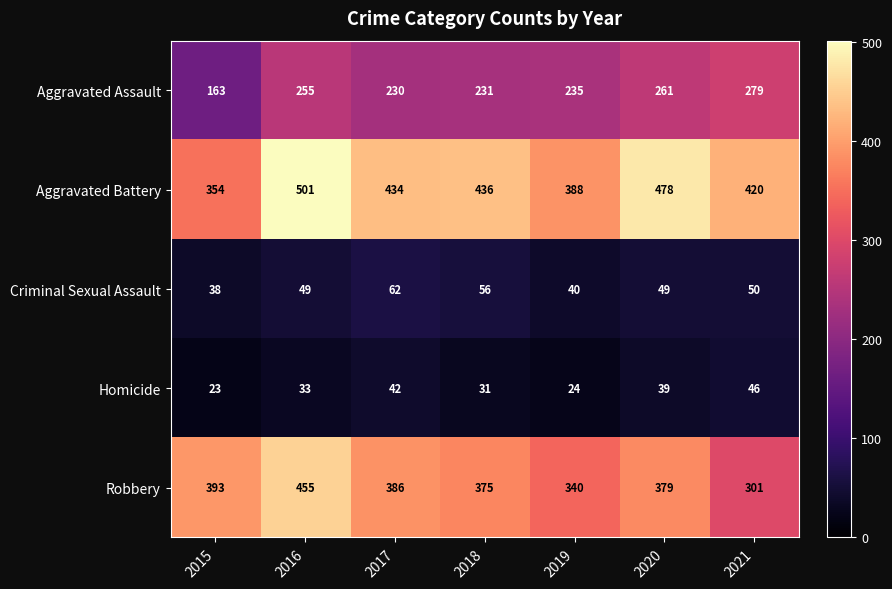

Which series has the widest spread of values?

Robbery